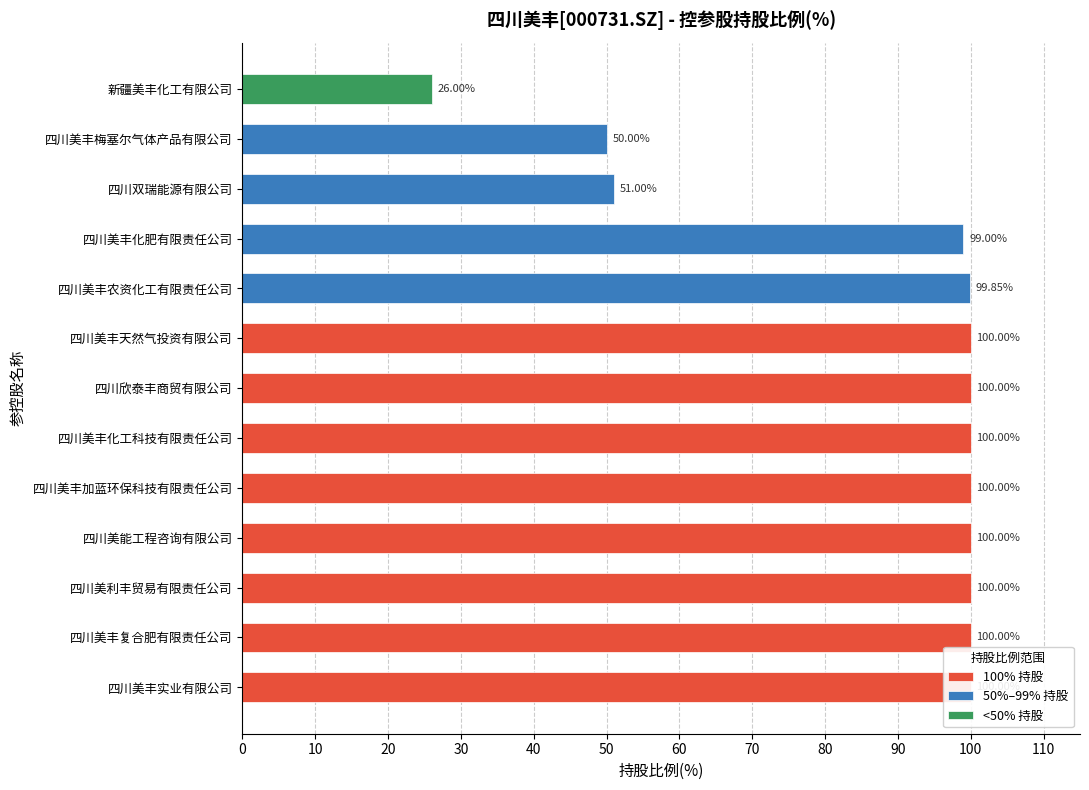

Is it true that the value at 四川美丰化工科技有限责任公司 is 142.1?

False